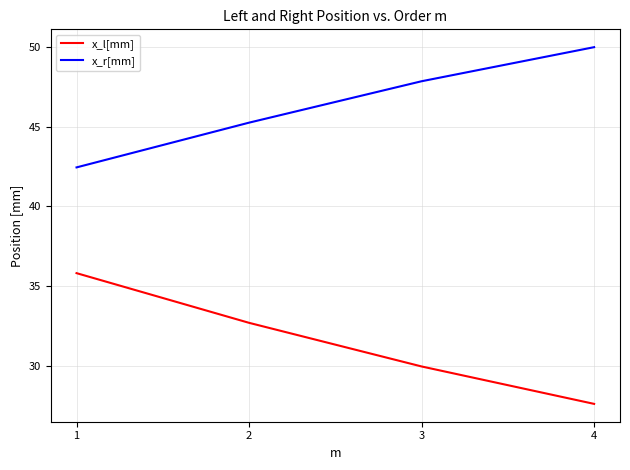

What is the maximum value shown in the chart?

50.0